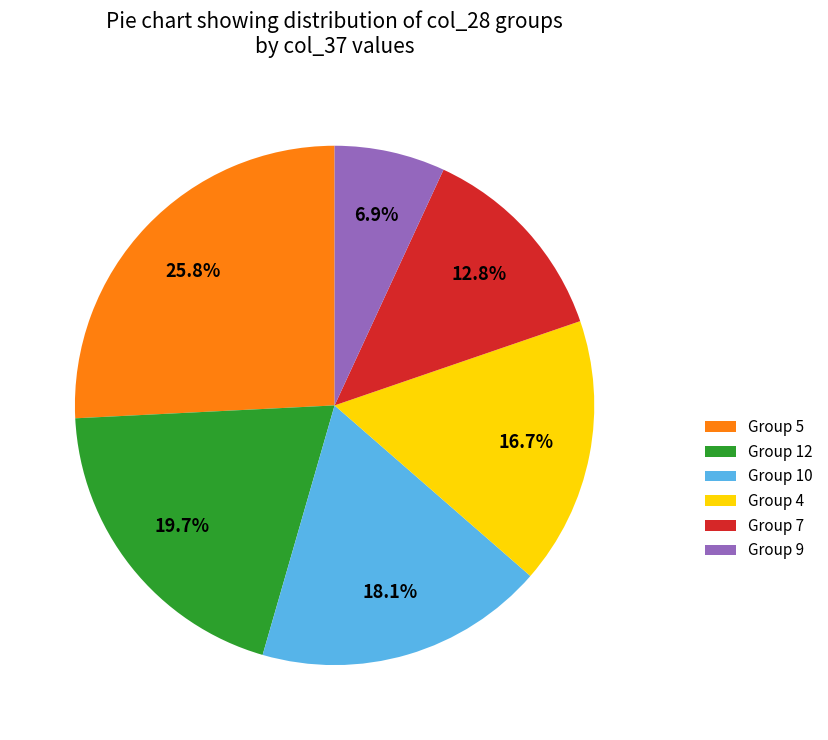

How many slices are in this pie chart?

6